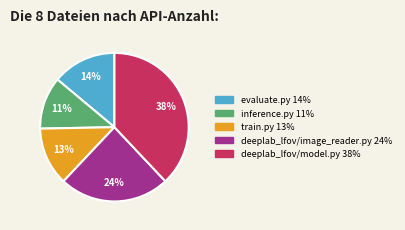

To the nearest percent, what is the average slice percentage?

20%